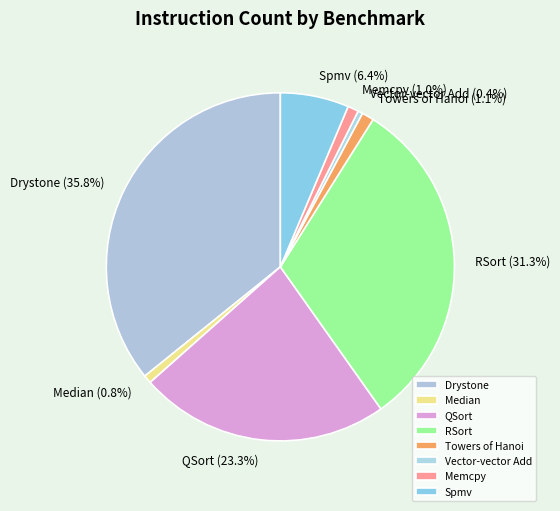

Between QSort and Vector-vector Add, which is larger?

QSort